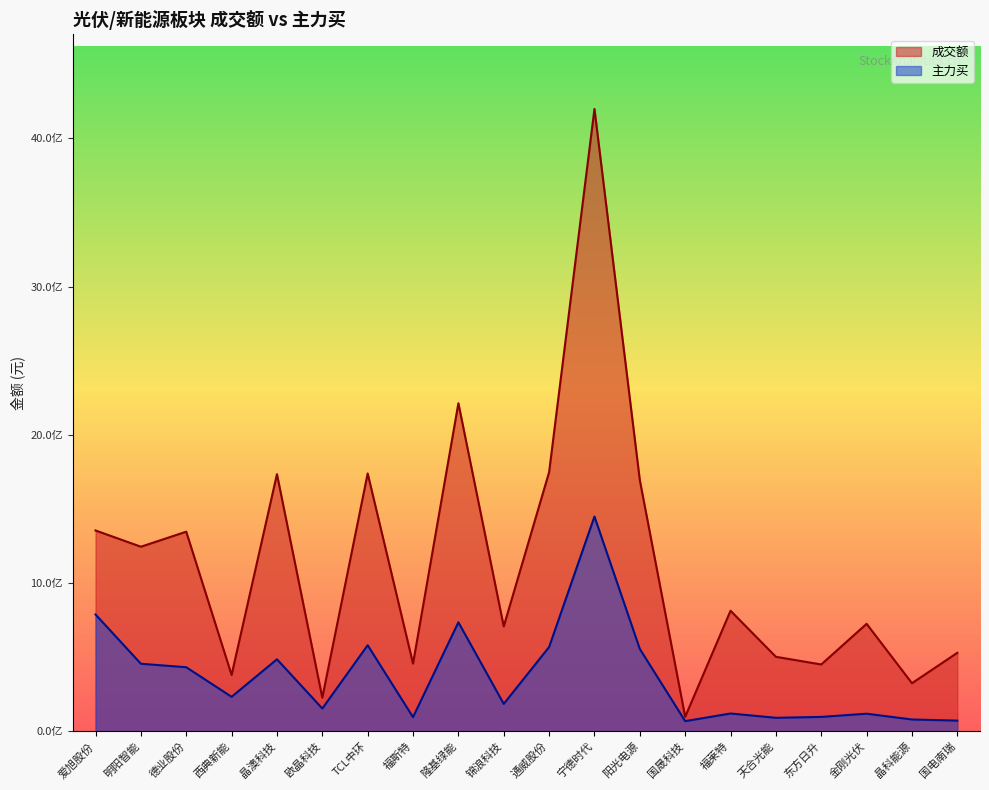

List the labels in order of 主力买 value, smallest first.

国晟科技, 国电南瑞, 晶科能源, 天合光能, 福斯特, 东方日升, 金刚光伏, 福莱特, 欧晶科技, 锦浪科技, 西典新能, 德业股份, 明阳智能, 晶澳科技, 阳光电源, 通威股份, TCL中环, 隆基绿能, 爱旭股份, 宁德时代